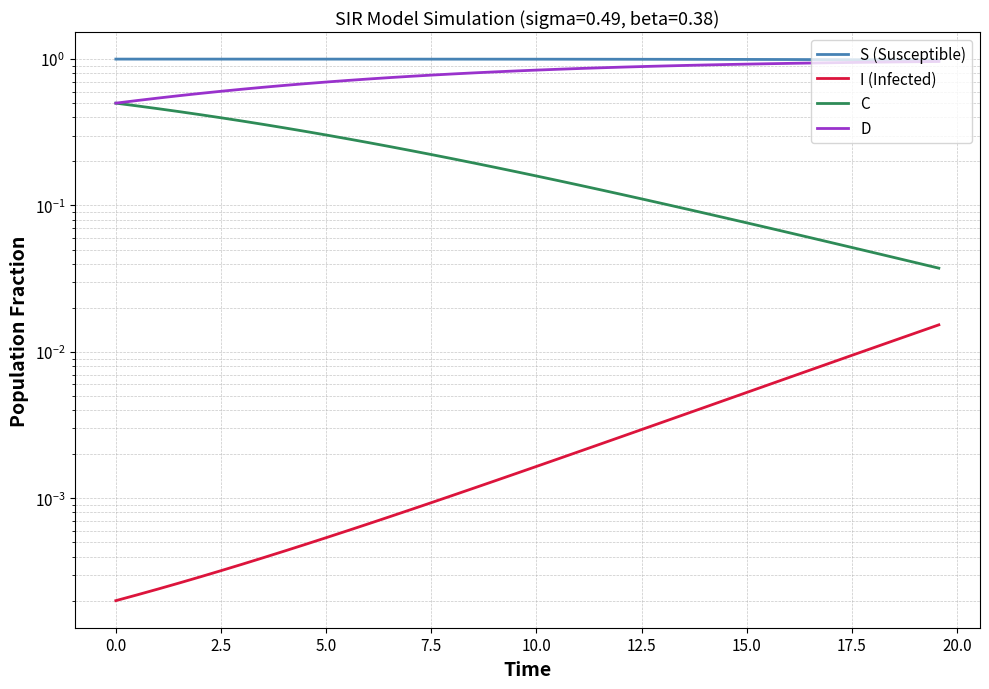

List the series in order of their peak value, highest first.

S (Susceptible), D, C, I (Infected)